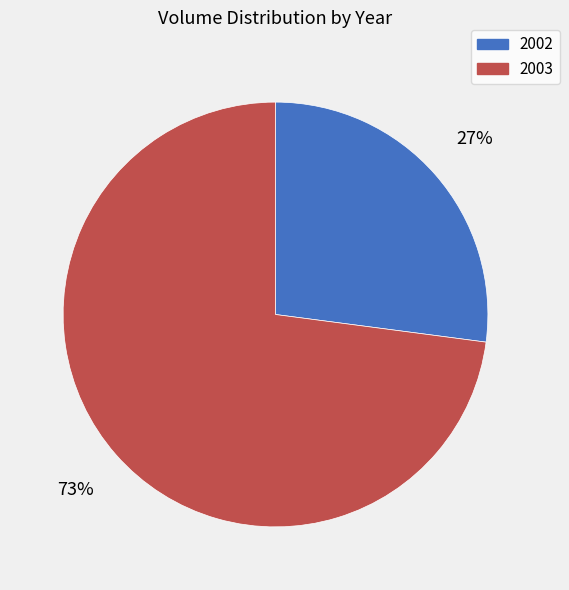

To the nearest percent, what is the difference between the largest and smallest slice percentages?

46%